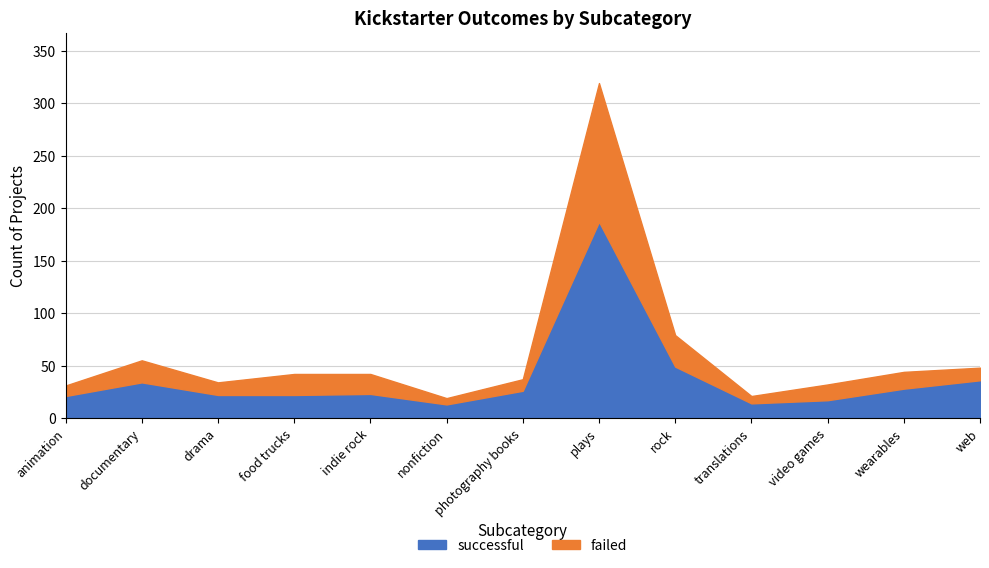

The value of successful at video games is 23. True or false?

False